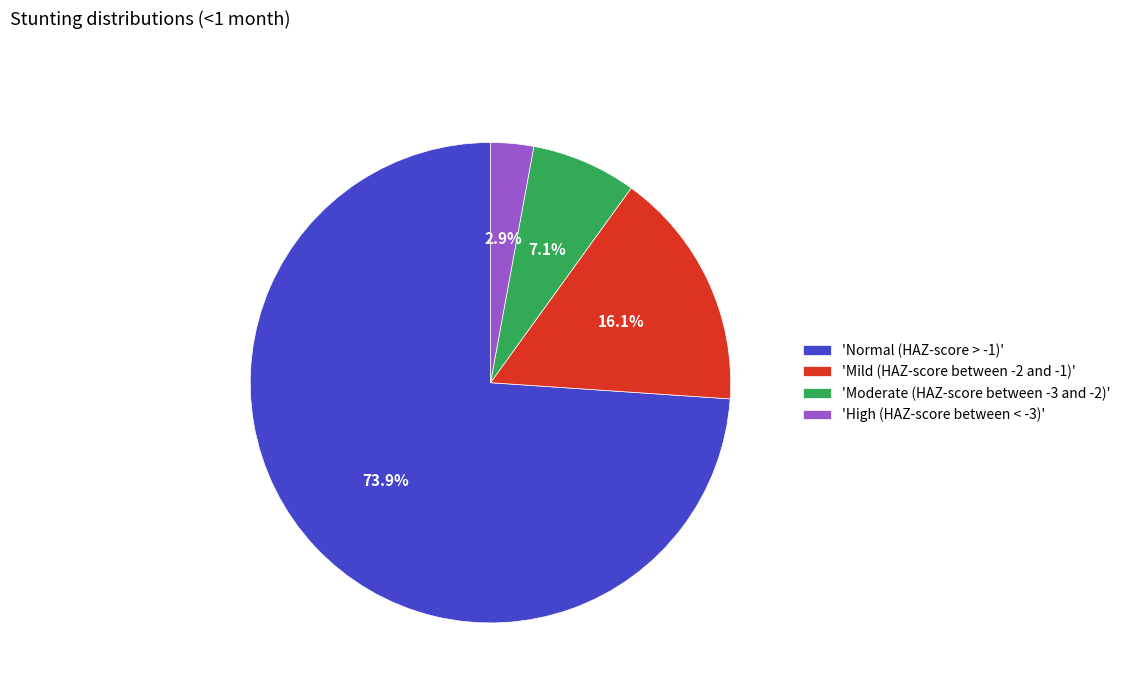

What is the largest slice in the pie chart?

'Normal (HAZ-score > -1)'